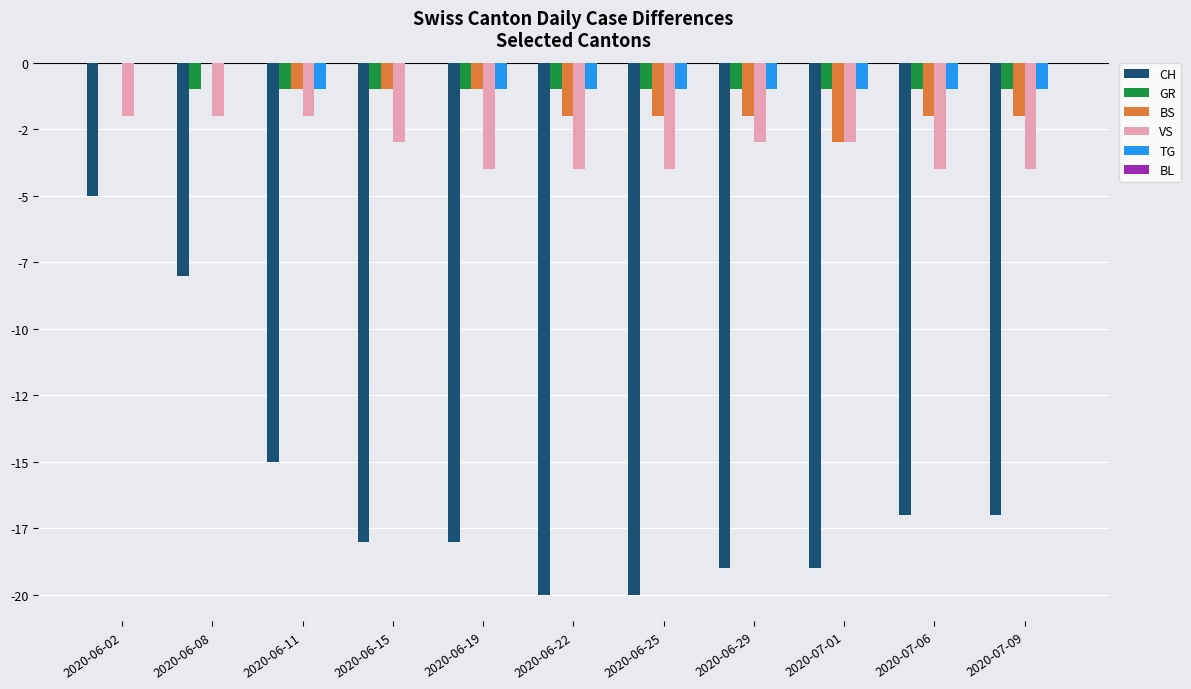

Are the bars horizontal?

No